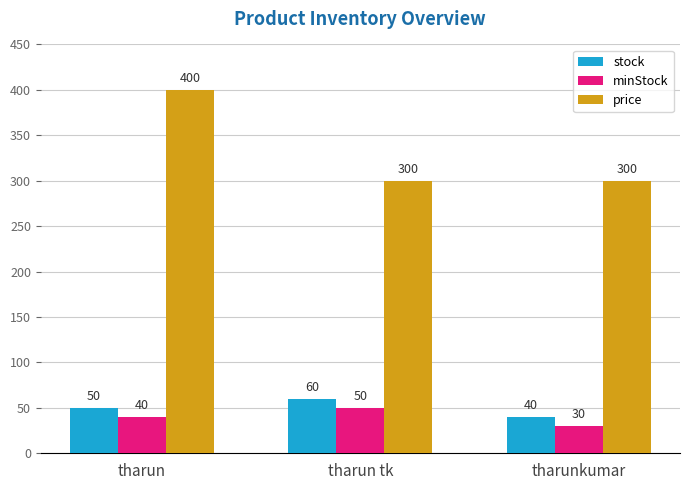

The price series shows 120 at tharunkumar. True or false?

False